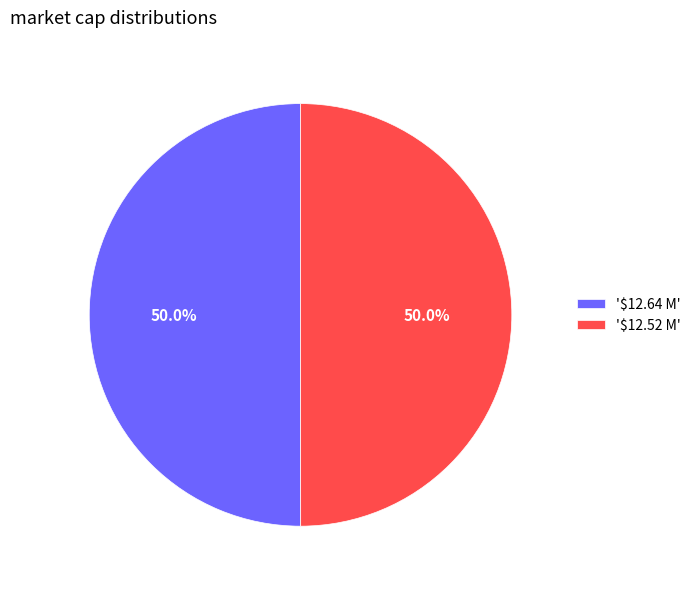

How much of the chart is everything except '$12.64 M'?

50.0%